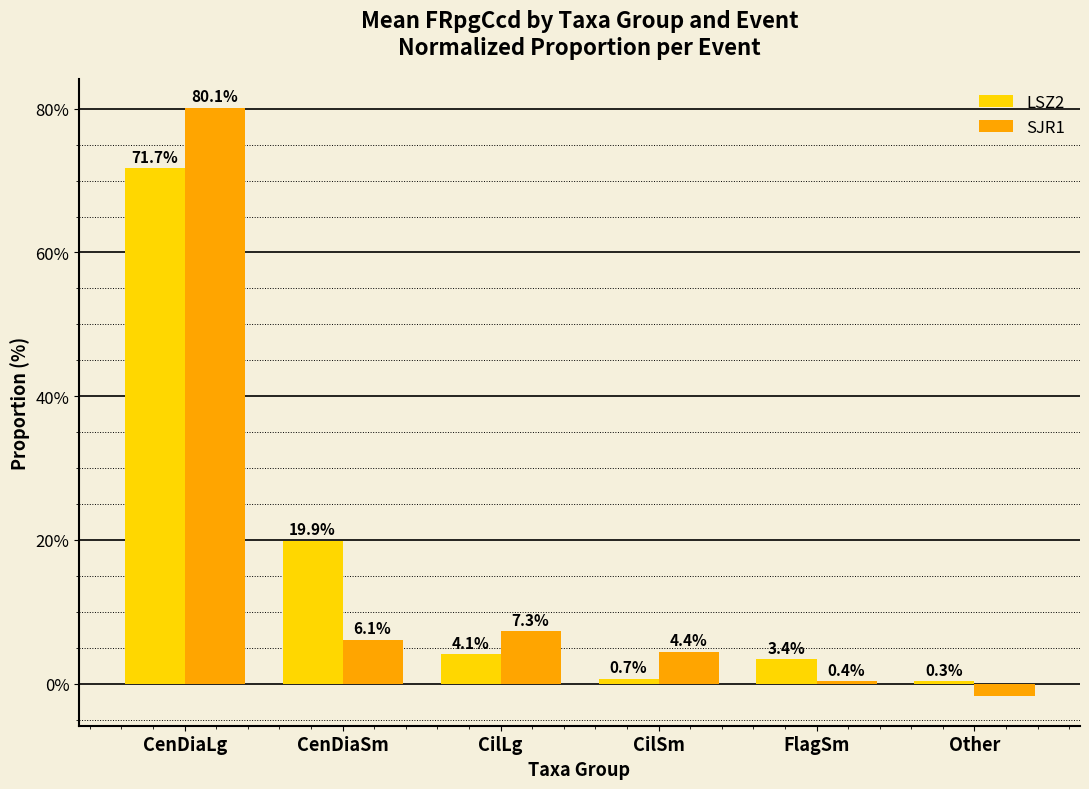

How many bars are there in each group?

2